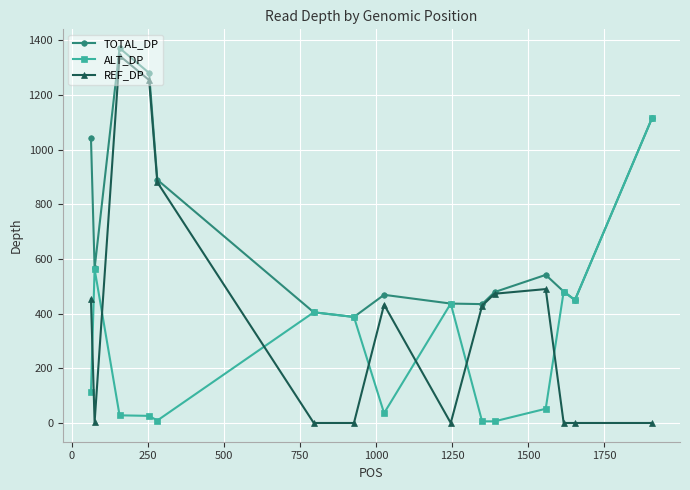

Which series has the largest range (max minus min)?

REF_DP